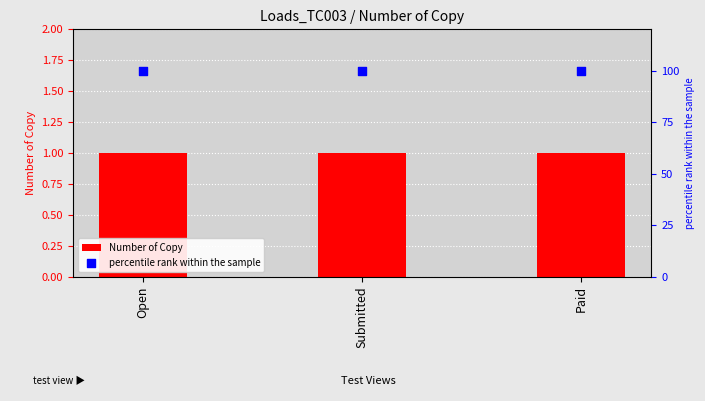

Which series has the largest Y range (max minus min)?

Number of Copy